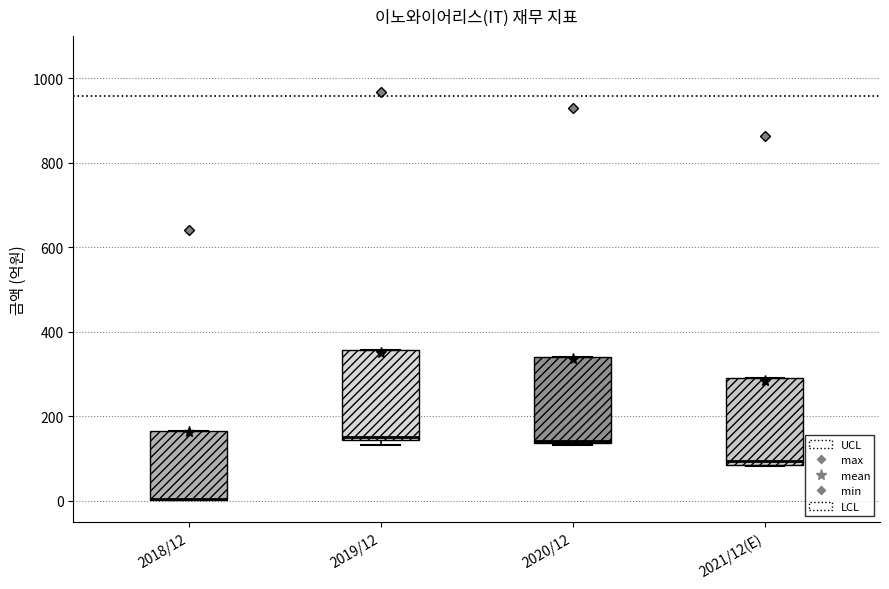

Reading left to right, transcribe this box plot: for each box, give where its median line is, the range the box spans, and where its two whiskers end, as read against the y-axis. The values are not printed on the chart, so give them approximately, as read against the axis.

2018/12: median 0 (drawn on the box's lower edge), box 0 to 160, whiskers 0 to 160
2019/12: median 160, box 140 to 360, whiskers 140 (just below the box's lower edge) to 360
2020/12: median 140, box 140 to 340, whiskers 140 to 340
2021/12(E): median 100, box 80 to 300, whiskers 80 to 300